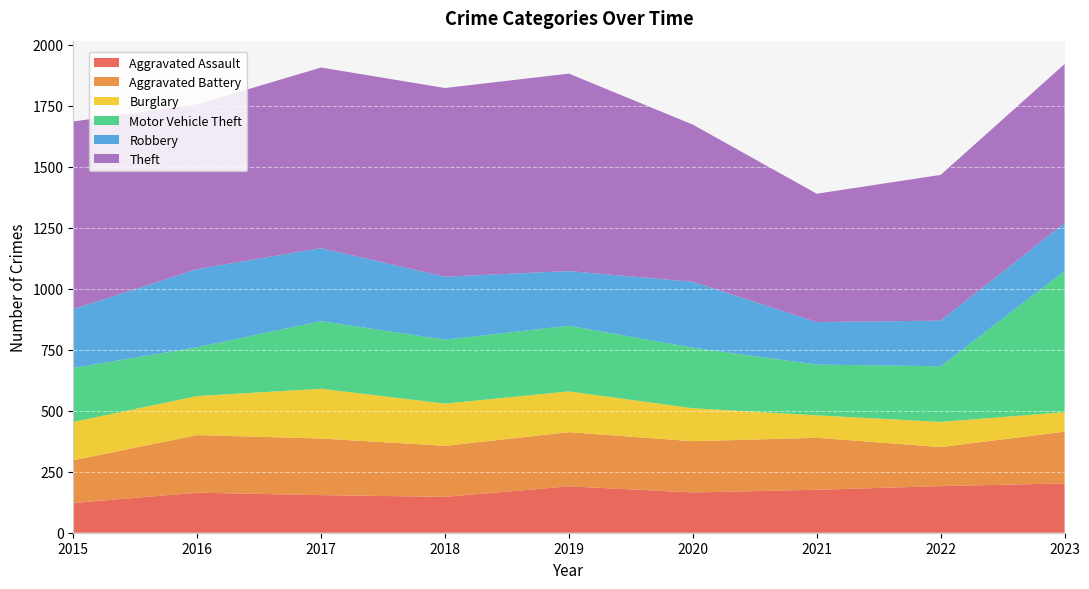

Reading left to right, transcribe all the data shown in this chart.

Aggravated Assault: 2015=122	2016=164	2017=154	2018=147	2019=190	2020=165	2021=176	2022=191	2023=202
Aggravated Battery: 2015=175	2016=236	2017=232	2018=209	2019=222	2020=210	2021=213	2022=160	2023=212
Burglary: 2015=157	2016=160	2017=204	2018=173	2019=167	2020=135	2021=92	2022=103	2023=80
Motor Vehicle Theft: 2015=221	2016=200	2017=277	2018=262	2019=269	2020=248	2021=208	2022=228	2023=578
Robbery: 2015=241	2016=320	2017=299	2018=258	2019=224	2020=270	2021=174	2022=187	2023=196
Theft: 2015=769	2016=675	2017=740	2018=773	2019=809	2020=644	2021=526	2022=597	2023=652